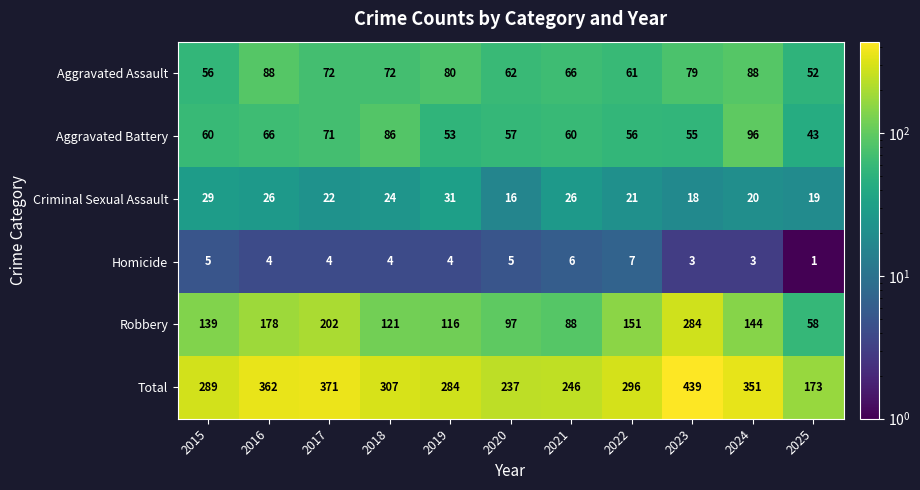

What is the total value across all series at 2016?

724